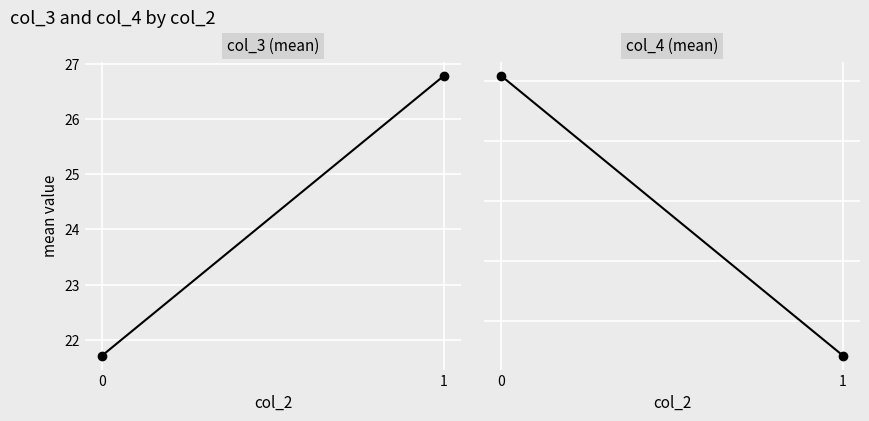

Reading left to right, list all the values displayed in this chart.

col_3 (mean): 0=21.7	1=26.8
col_4 (mean): 0=12.6	1=11.7